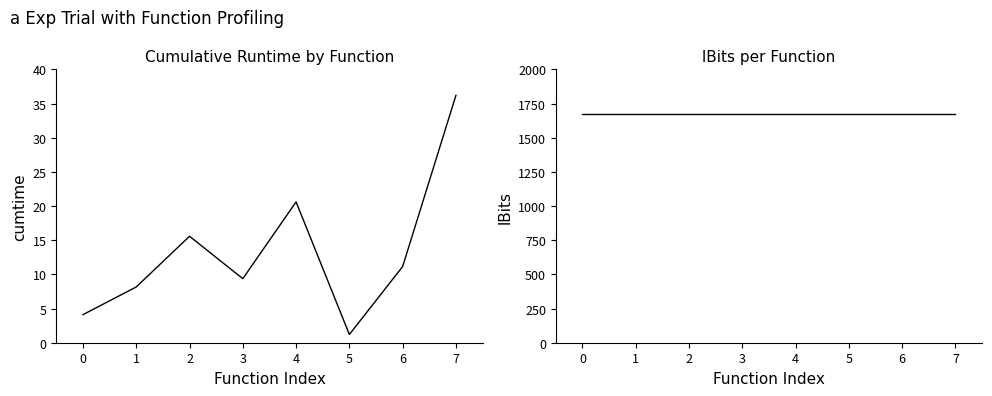

Read the lBits value at 7.

1675.0